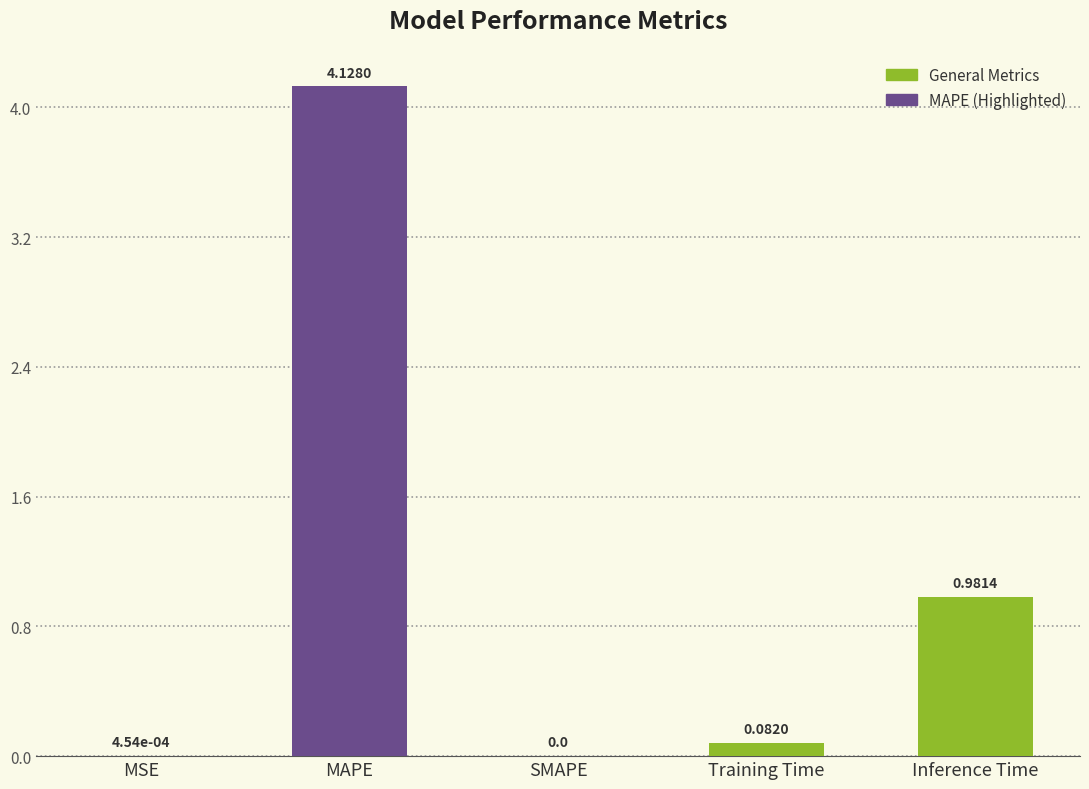

What is the sum of the values at Inference Time and Training Time?

1.1